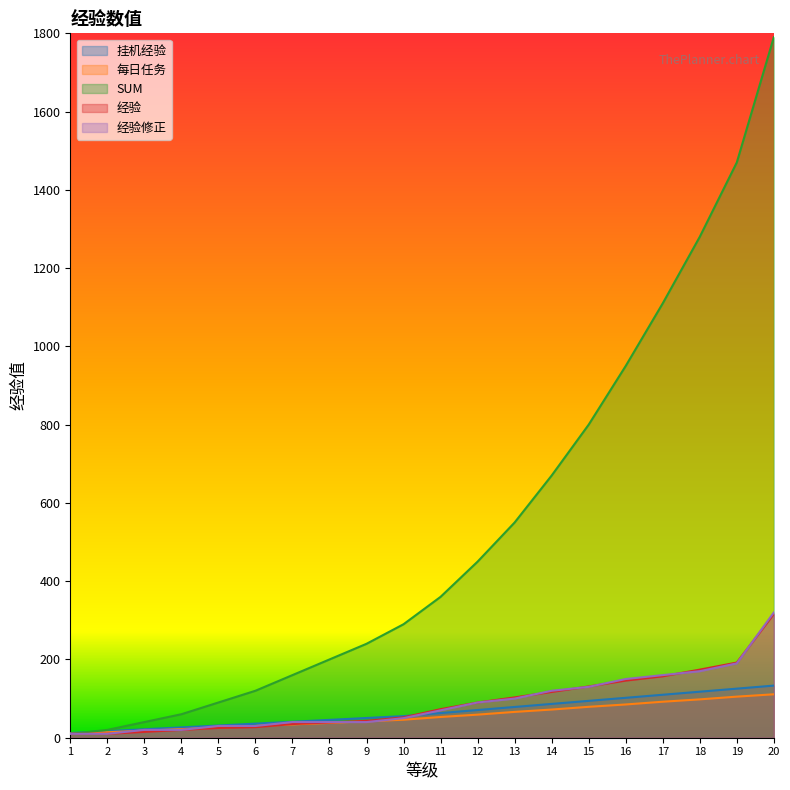

Reading left to right, extract all data points from this chart.

挂机经验: 1=12.0	2=16.8	3=21.6	4=26.4	5=31.2	6=36.0	7=40.8	8=45.6	9=50.4	10=55.2	11=63.0	12=70.8	13=78.6	14=86.4	15=94.2	16=102.0	17=109.8	18=117.6	19=125.4	20=133.2
每日任务: 1=10.0	2=14.0	3=18.0	4=22.0	5=26.0	6=30.0	7=34.0	8=38.0	9=42.0	10=46.0	11=53.0	12=59.0	13=66.0	14=72.0	15=79.0	16=85.0	17=92.0	18=98.0	19=105.0	20=111.0
SUM: 1=10.0	2=20.0	3=40.0	4=60.0	5=90.0	6=120.0	7=160.0	8=200.0	9=240.0	10=290.0	11=360.0	12=450.0	13=550.0	14=670.0	15=800.0	16=950.0	17=1110.0	18=1280.0	19=1470.0	20=1790.0
经验: 1=10.0	2=10.0	3=15.0	4=20.0	5=25.0	6=27.0	7=35.0	8=39.0	9=43.0	10=52.0	11=73.0	12=90.0	13=103.0	14=117.0	15=131.0	16=146.0	17=157.0	18=174.0	19=192.0	20=316.0
经验修正: 1=10.0	2=10.0	3=20.0	4=20.0	5=30.0	6=30.0	7=40.0	8=40.0	9=40.0	10=50.0	11=70.0	12=90.0	13=100.0	14=120.0	15=130.0	16=150.0	17=160.0	18=170.0	19=190.0	20=320.0